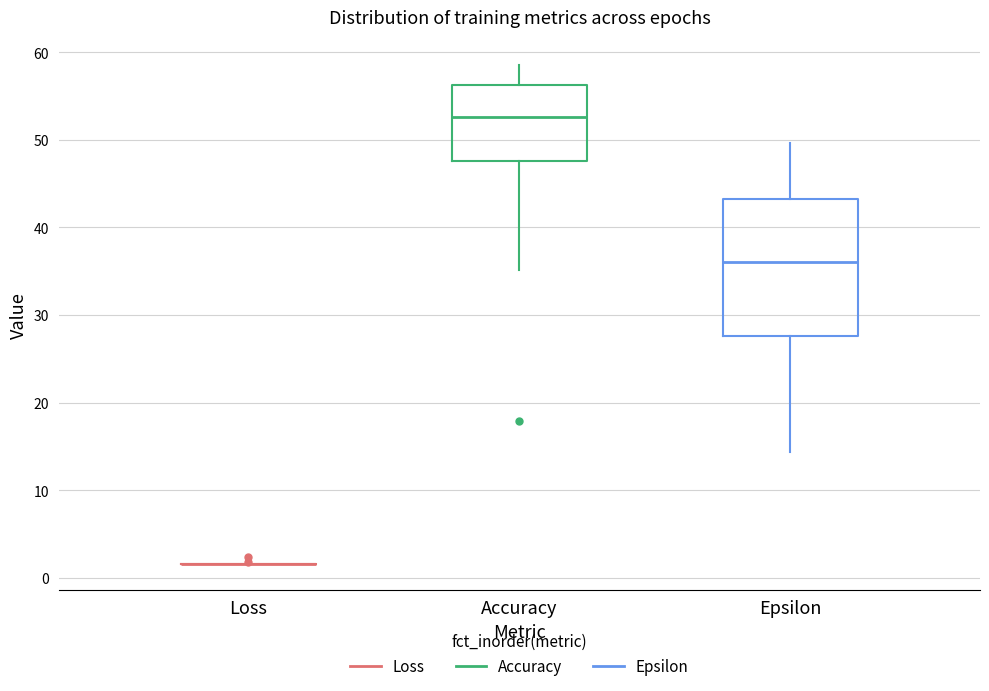

Reading left to right, read every box against the y-axis: the position of its median line, the range the box covers, and the ends of its whiskers. The values are not printed on the chart, so give them approximately, as read against the axis.

Loss: box collapsed to a line at 2, whiskers 1 to 2
Accuracy: median 53, box 48 to 56, whiskers 35 to 59
Epsilon: median 36, box 28 to 43, whiskers 14 to 50